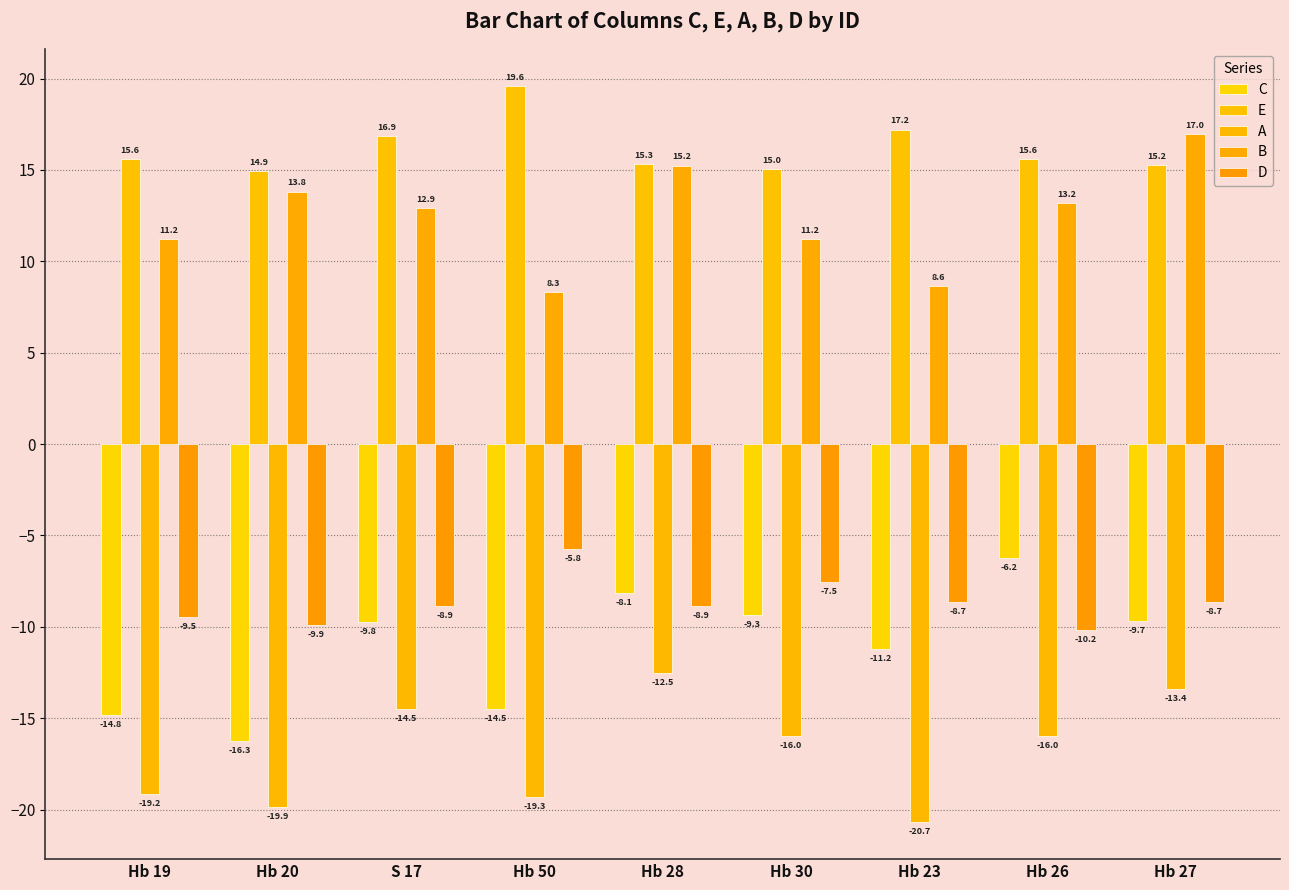

At how many categories does at least one series exceed -6?

9